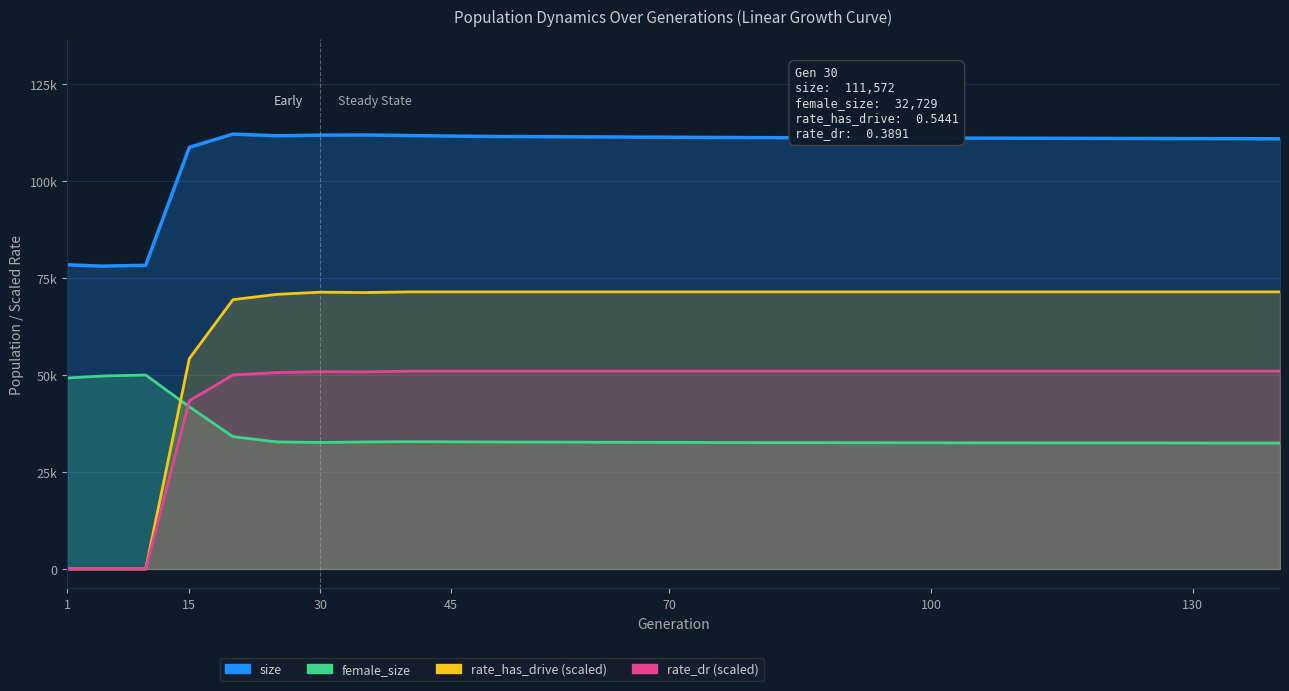

At how many categories does at least one series exceed 4534?

20